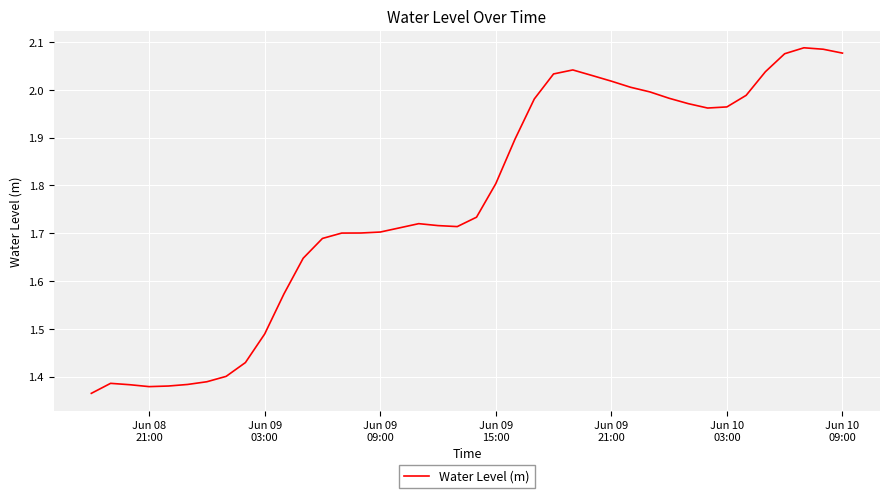

What is the difference between the maximum and minimum values?

0.7